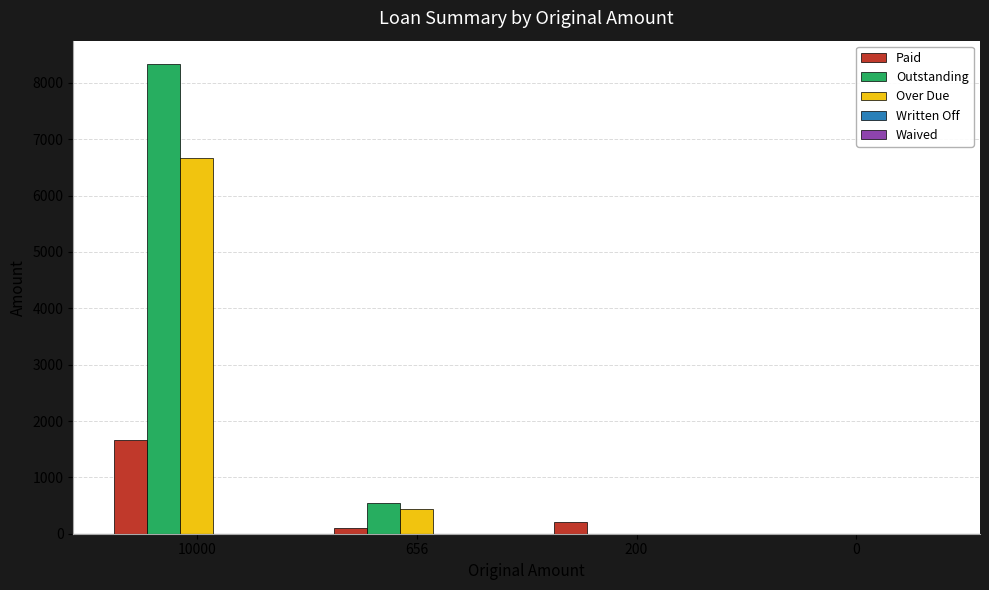

Which series has the widest spread of values?

Outstanding